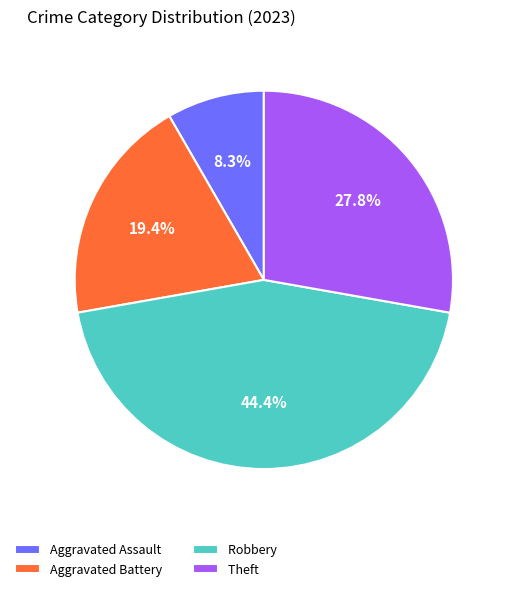

Does Robbery account for over 50% of the chart?

No